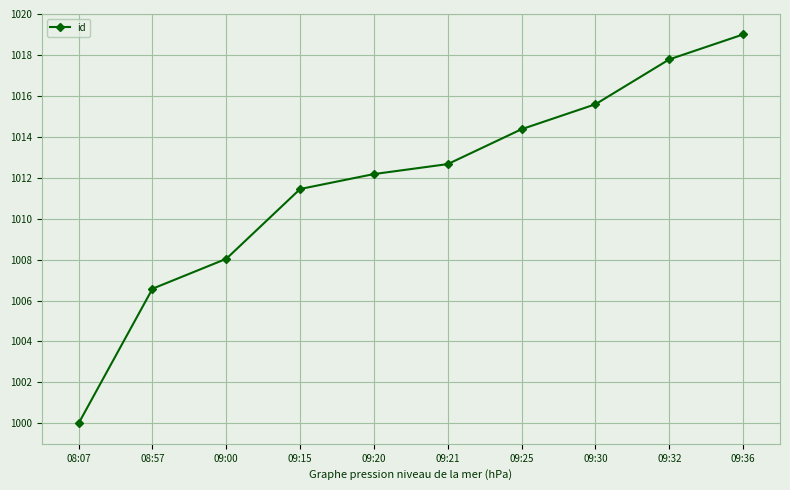

Reading right to left, list all the values displayed in this chart.

1019.0	1017.8	1015.6	1014.4	1012.7	1012.2	1011.4	1008.0	1006.6	1000.0